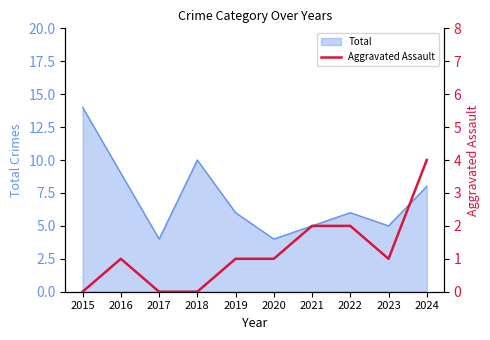

What is the highest value of the Total series?

14